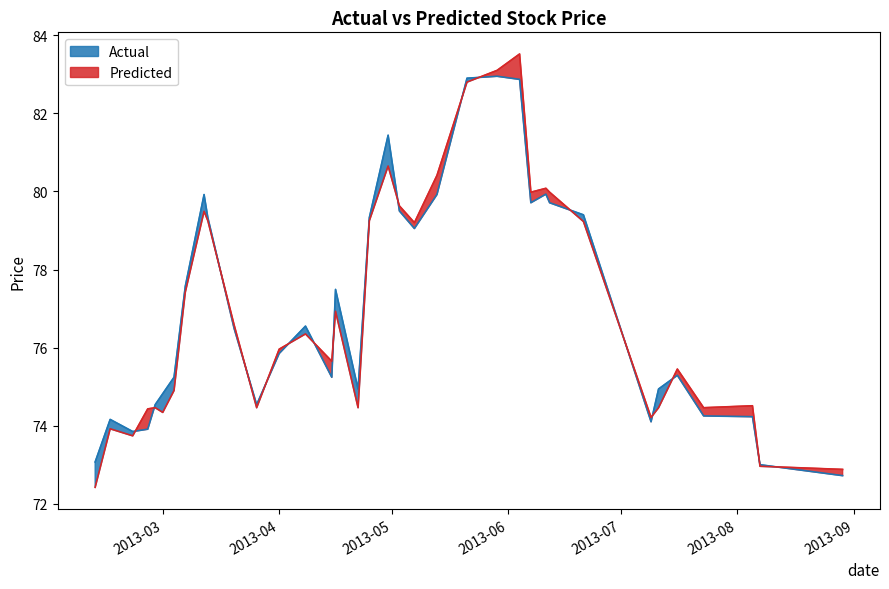

What is the maximum value shown in the chart?

83.5